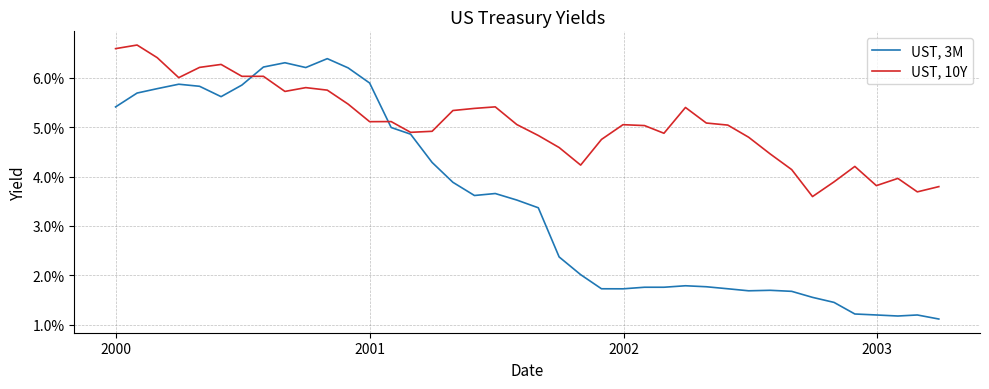

True or false: UST, 3M and UST, 10Y cross at least once.

True